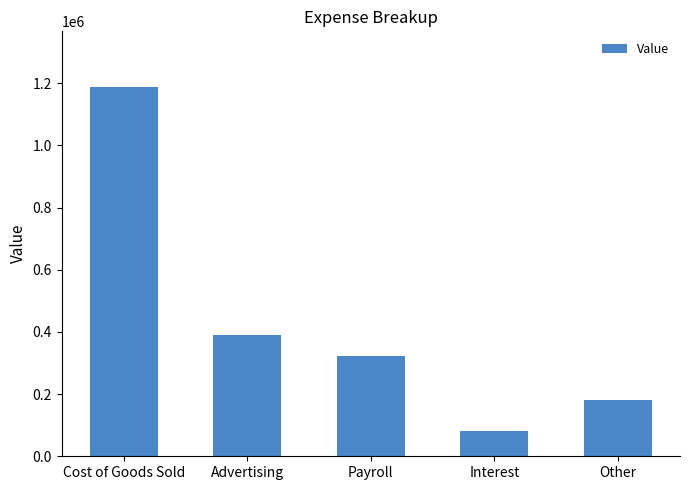

What is the label of the 1st bar from the left?

Cost of Goods Sold